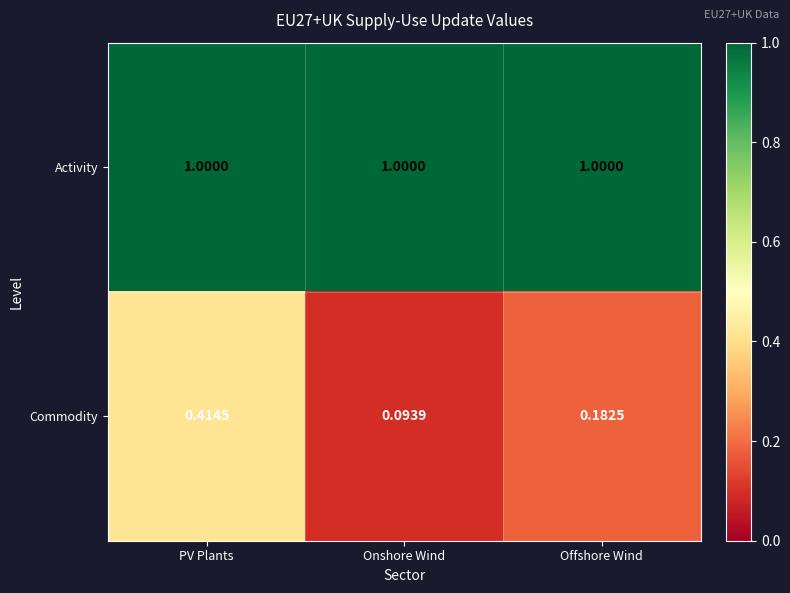

At which label does Commodity reach its peak?

PV Plants